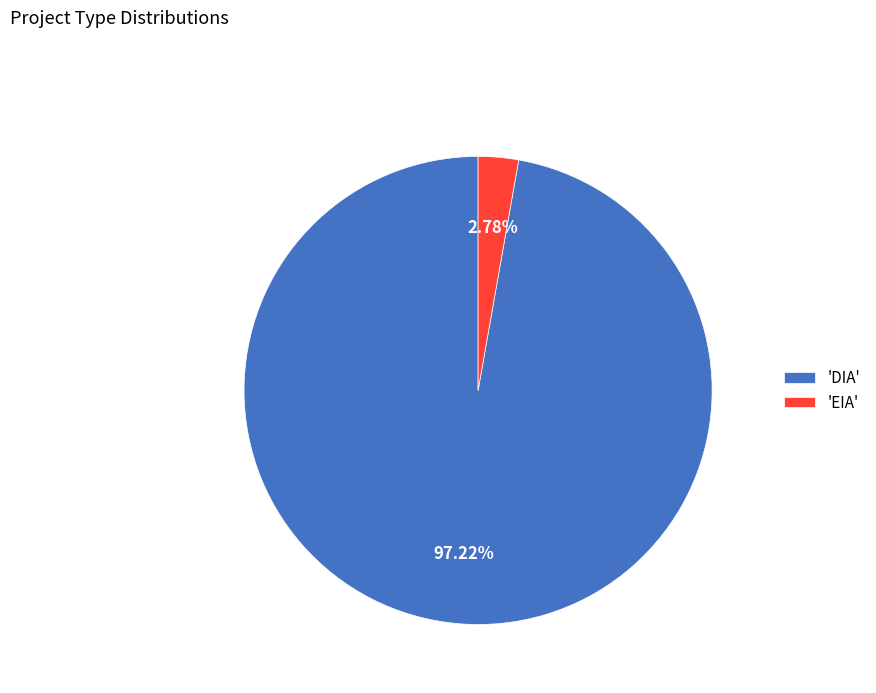

Rank the categories by value from highest to lowest.

'DIA', 'EIA'